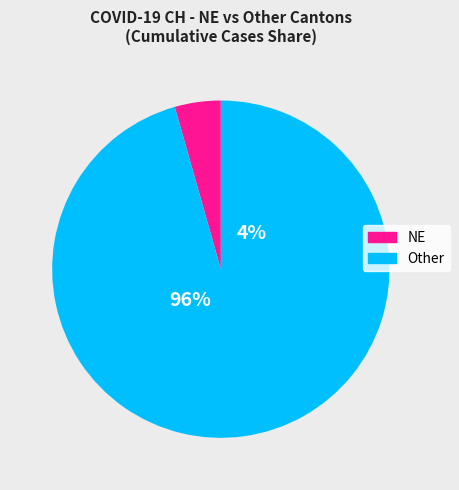

Does BE represent more than half of the total?

No